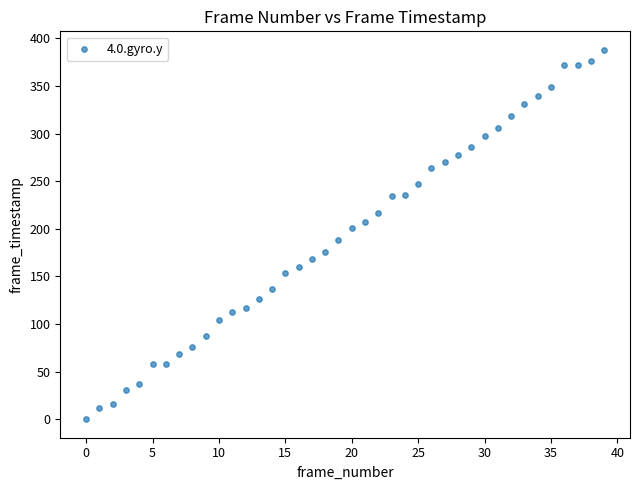

What is the range of Y values (max minus min)?

388